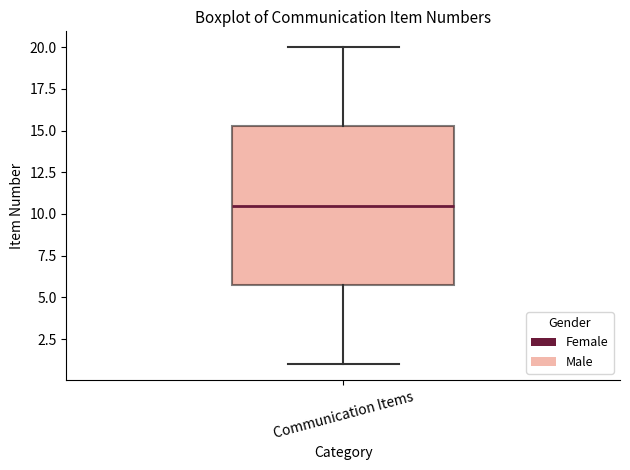

Transcribe this box plot: give where the median line is, the range the box spans, and where the two whiskers end, as read against the y-axis. The values are not printed on the chart, so give them approximately, as read against the axis.

median 10.5, box 6.0 to 15.5, whiskers 1.0 to 20.0